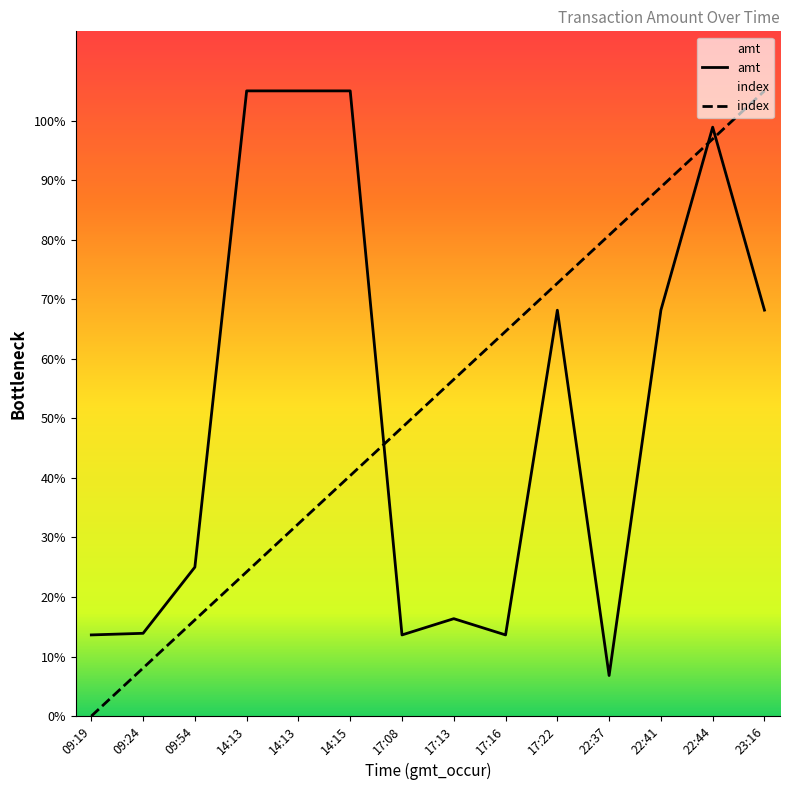

What are all the series names shown in the legend?

amt, index